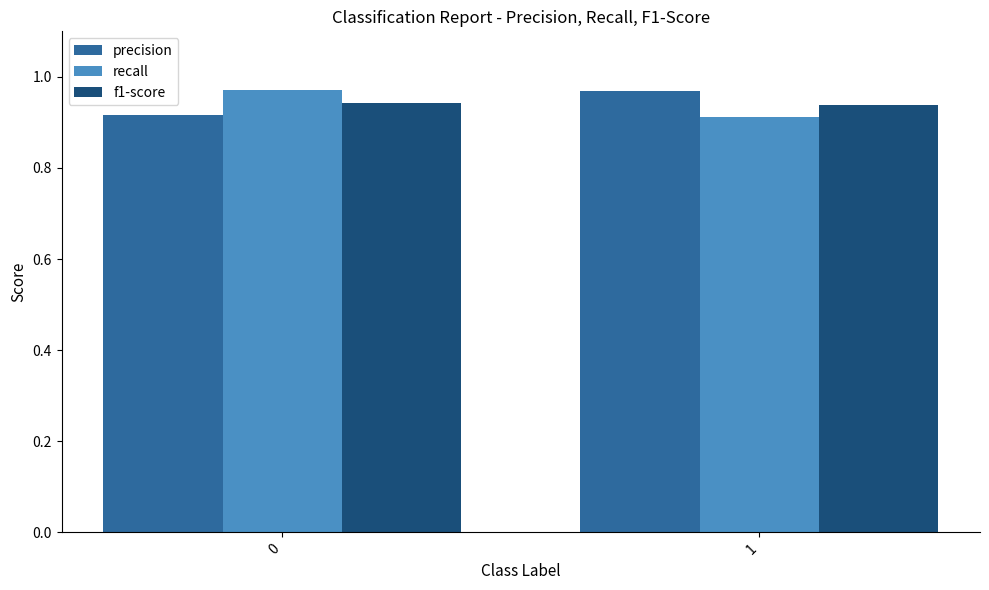

Is the value of precision at 1 greater than the value of f1-score at 0?

Yes